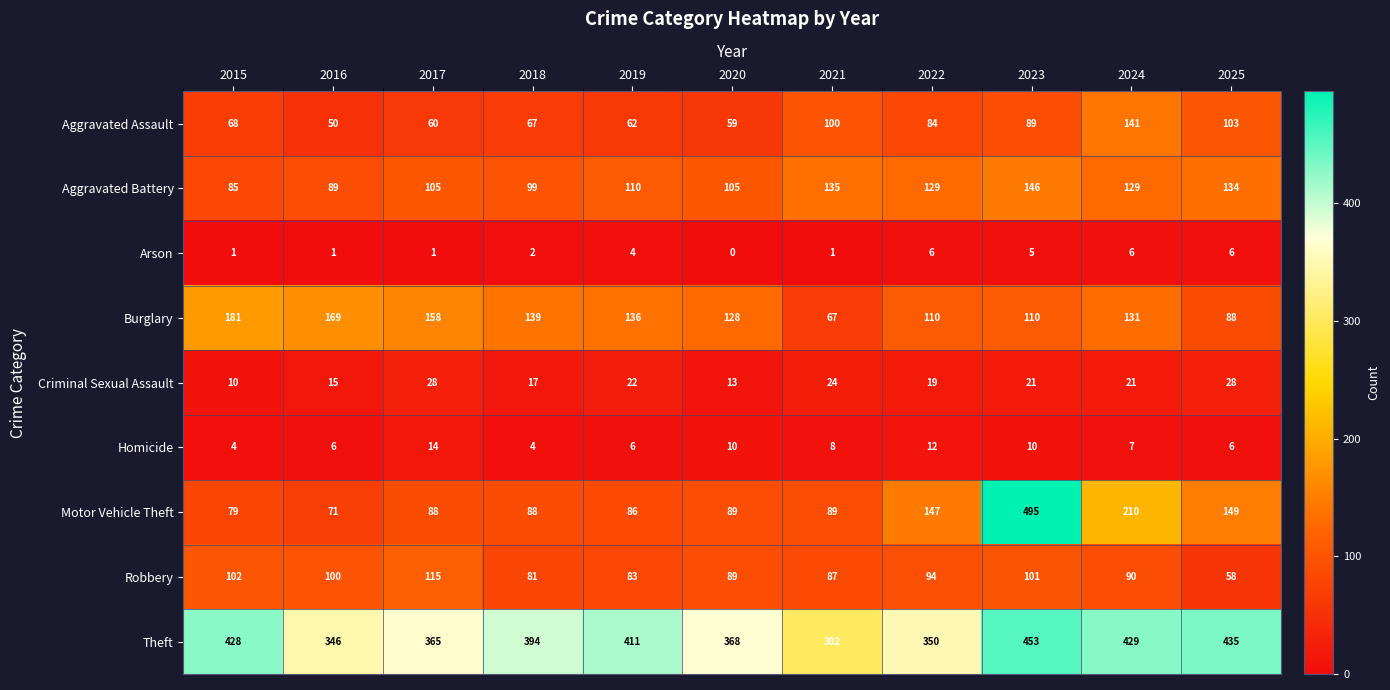

List the series in order of their peak value, lowest first.

Arson, Homicide, Criminal Sexual Assault, Robbery, Aggravated Assault, Aggravated Battery, Burglary, Theft, Motor Vehicle Theft